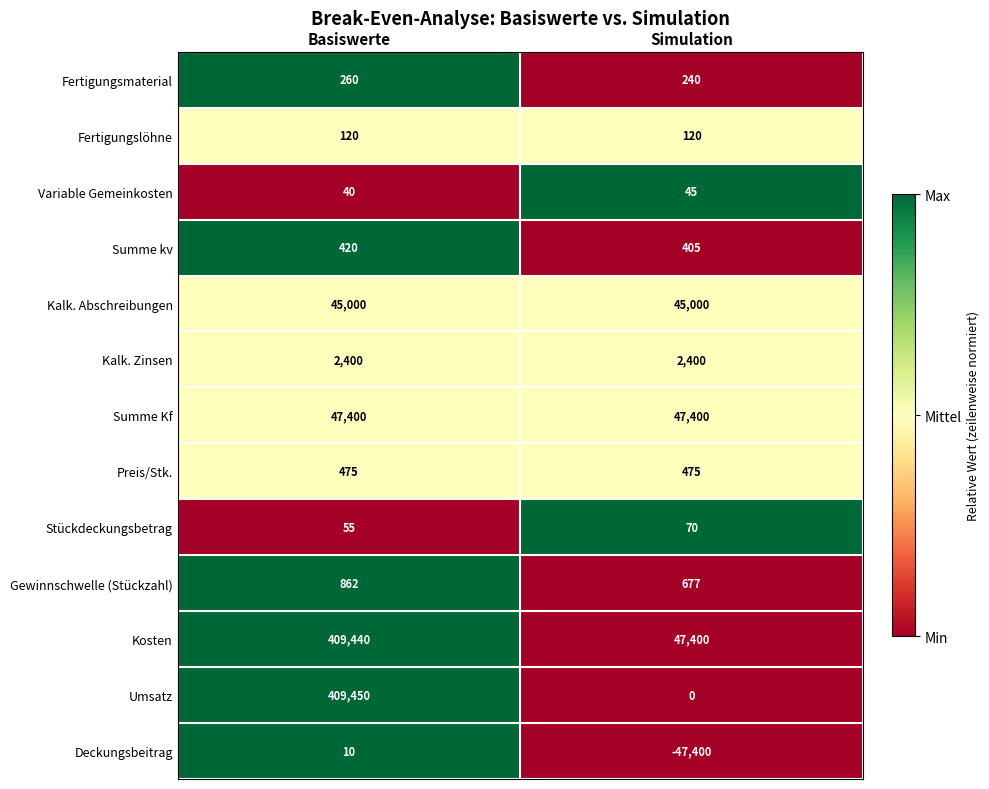

Which series has the largest total across all categories?

Kosten